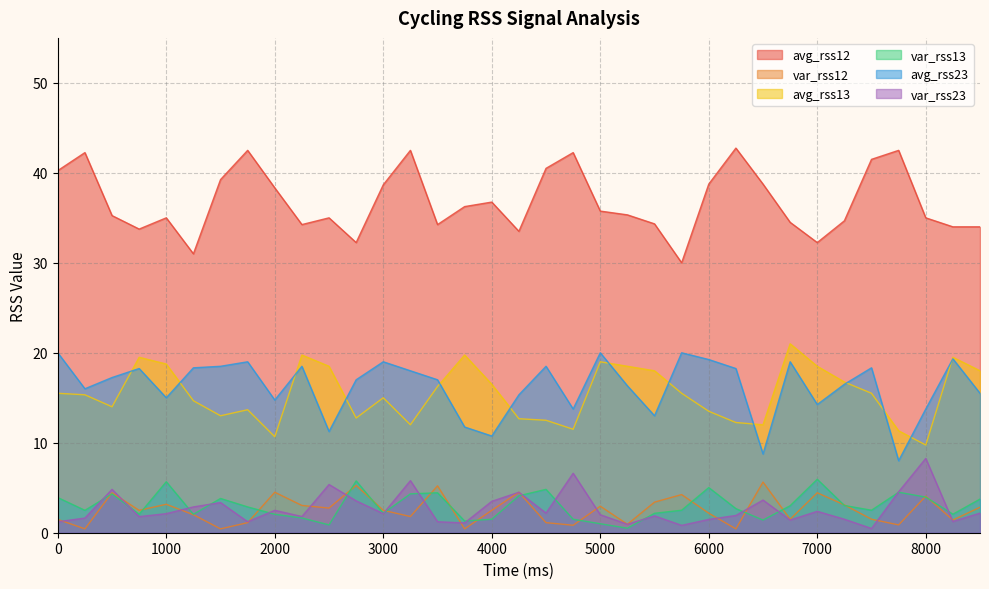

In var_rss13, how many points are higher than both neighbors (excluding endpoints)?

9